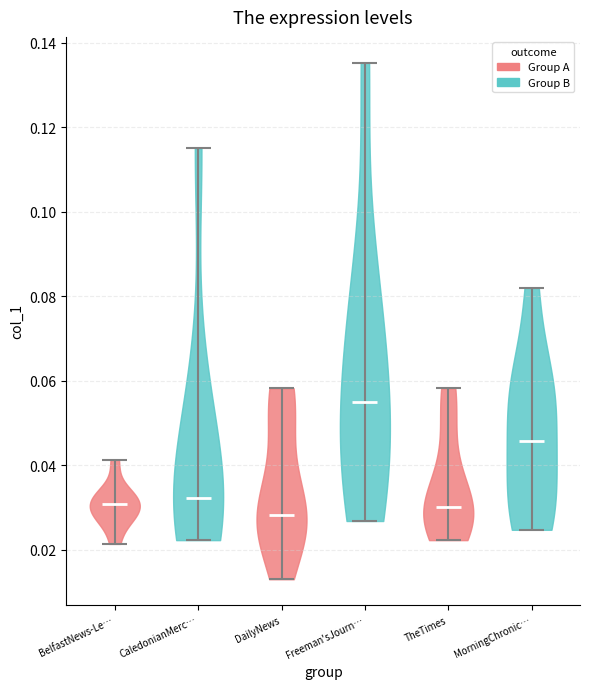

Reading left to right, read every violin against the y-axis: where its median line is, and the lowest and highest points it reaches. The values are not printed on the chart, so give them approximately, as read against the axis.

BelfastNews-Le…: median line 0.030, lowest point 0.022, highest point 0.042
CaledonianMerc…: median line 0.032, lowest point 0.022, highest point 0.116
DailyNews: median line 0.028, lowest point 0.012, highest point 0.058
Freeman'sJourn…: median line 0.056, lowest point 0.026, highest point 0.136
TheTimes: median line 0.030, lowest point 0.022, highest point 0.058
MorningChronic…: median line 0.046, lowest point 0.024, highest point 0.082